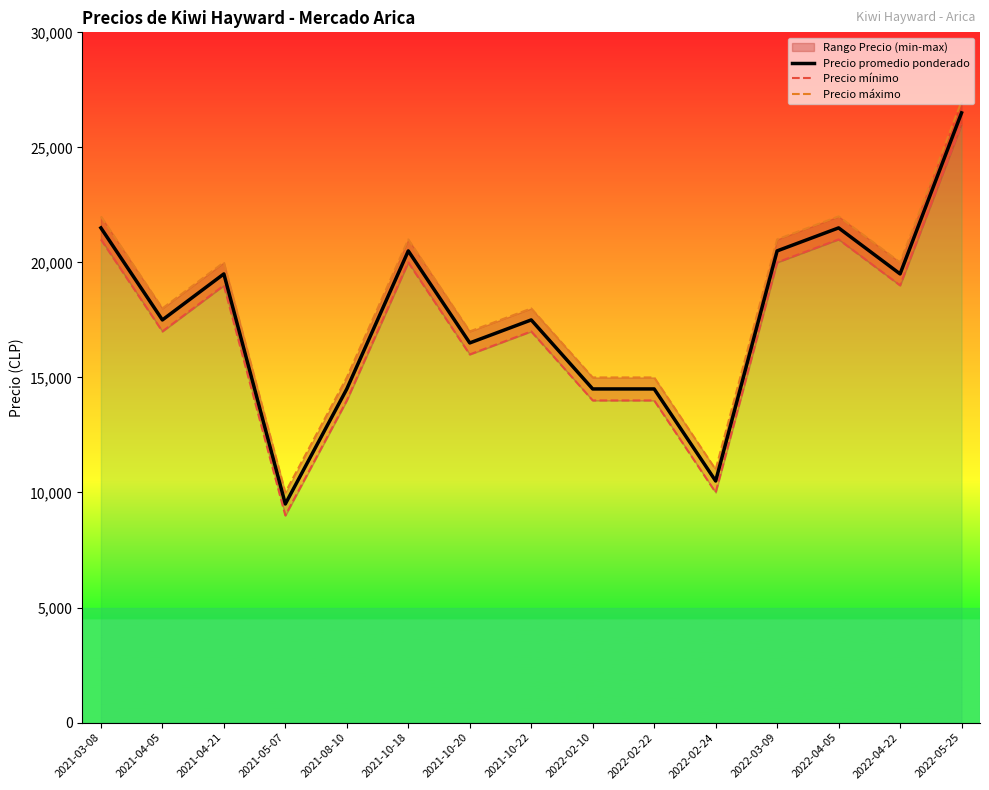

Where is Precio máximo nearest to the value 18500?

2021-04-05